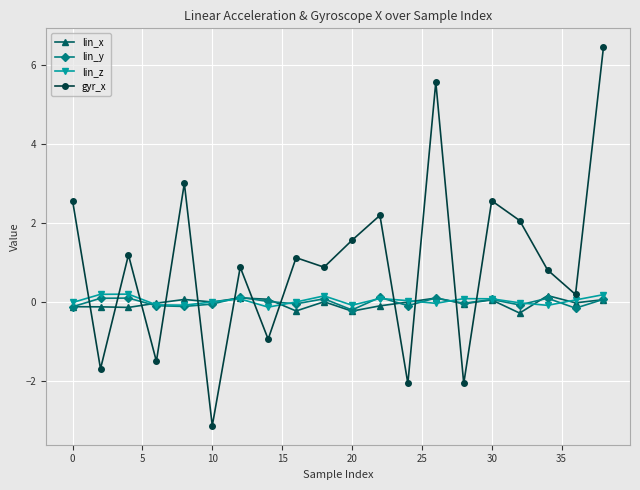

True or false: gyr_x and lin_y intersect in this chart.

True